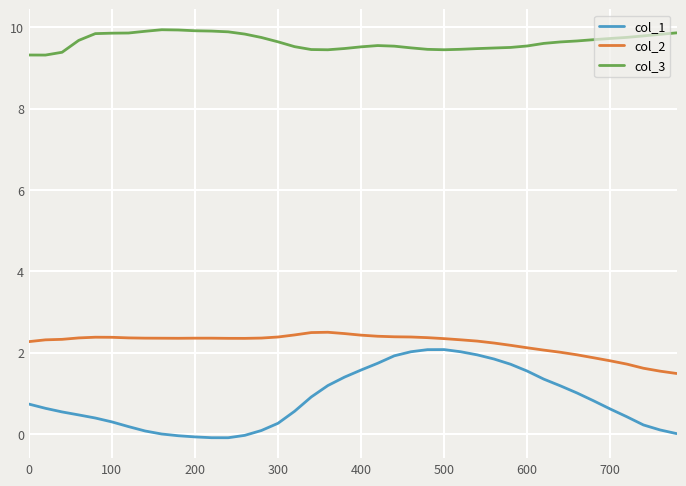

True or false: col_3 and col_1 intersect in this chart.

False